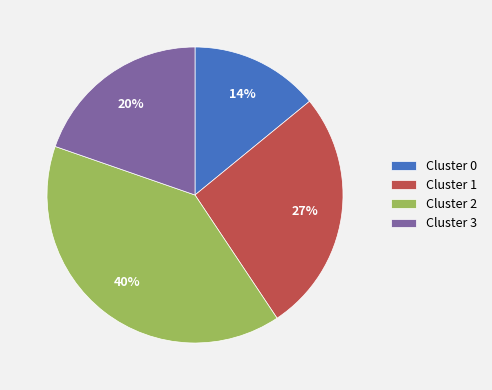

True or false: Cluster 0 accounts for 14% of the total.

True